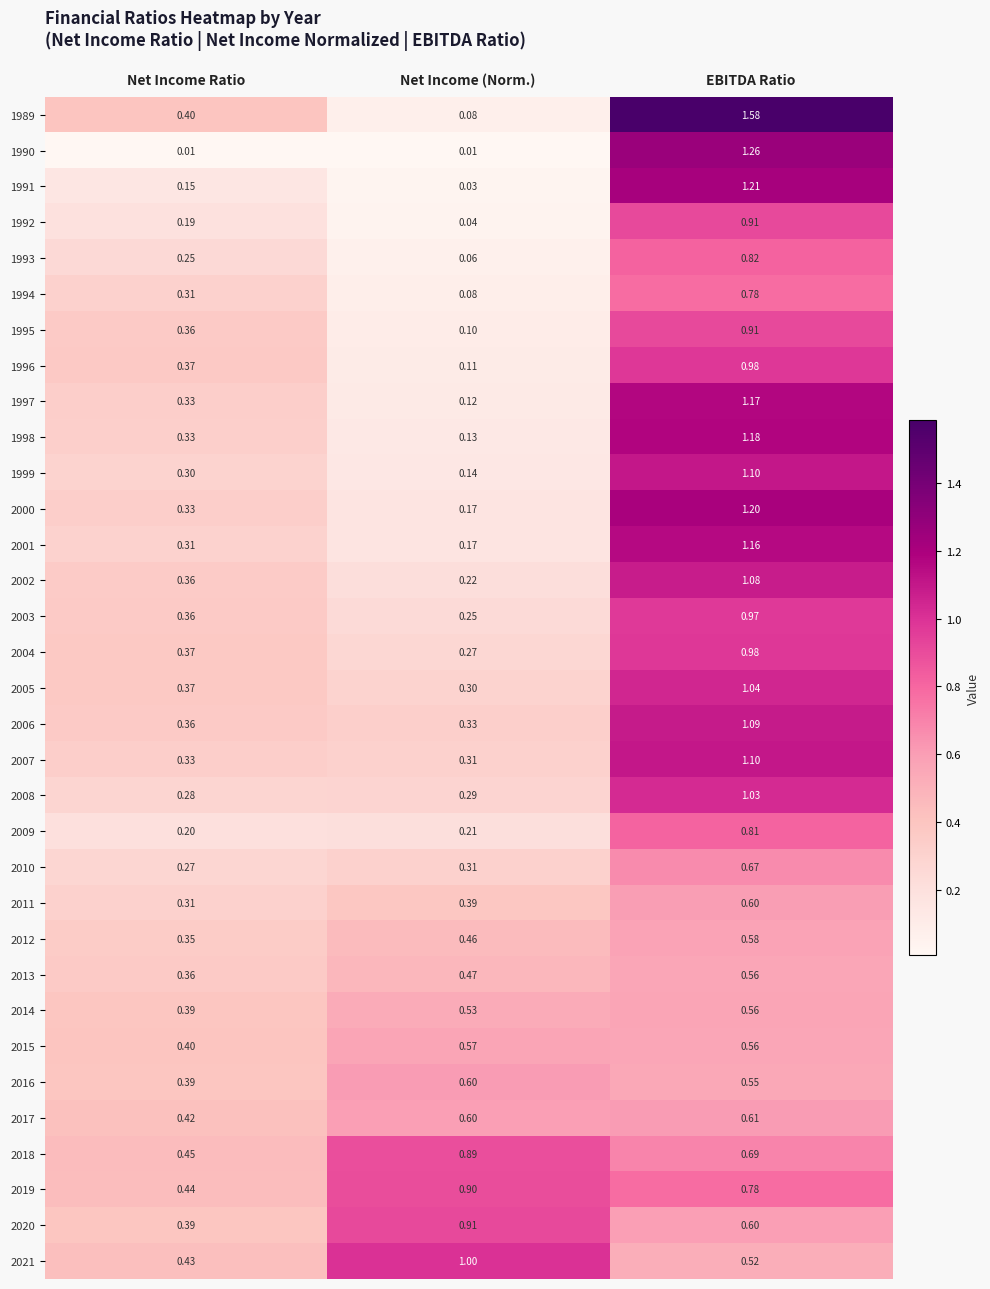

At which label is 2011 closest to 0?

Net Income Ratio